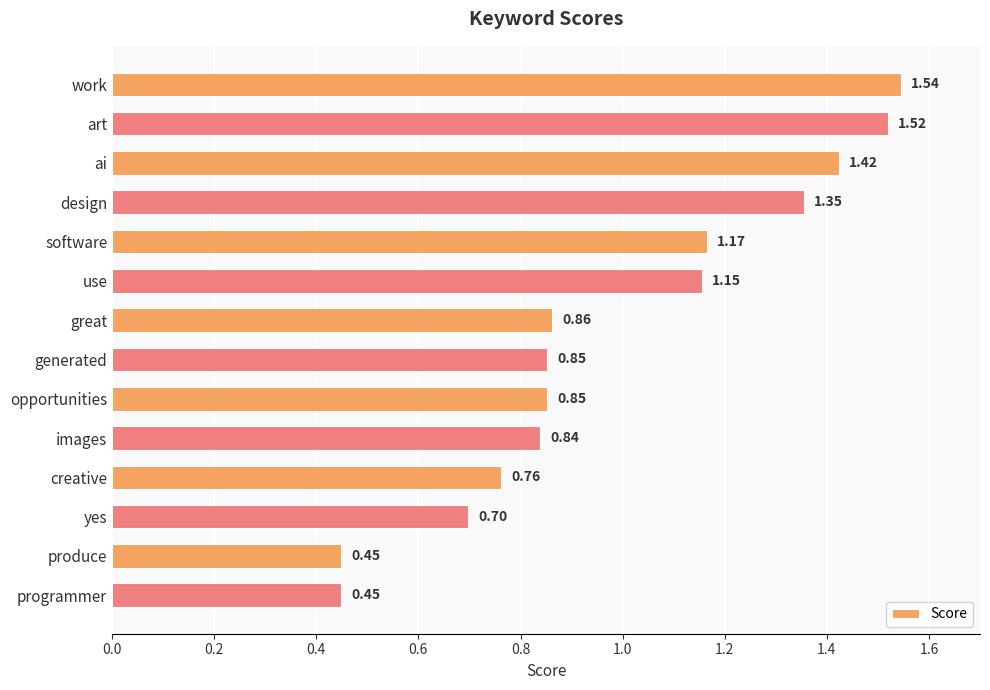

Which has a higher value, yes or programmer?

yes